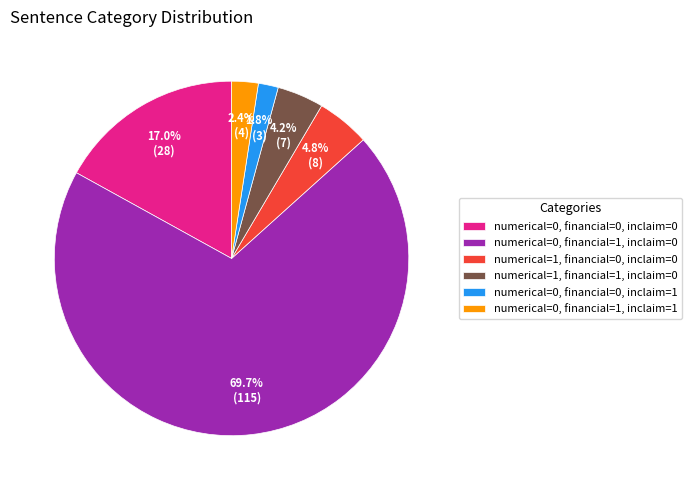

Which has a higher value, numerical=0, financial=0, inclaim=1 or numerical=0, financial=1, inclaim=0?

numerical=0, financial=1, inclaim=0